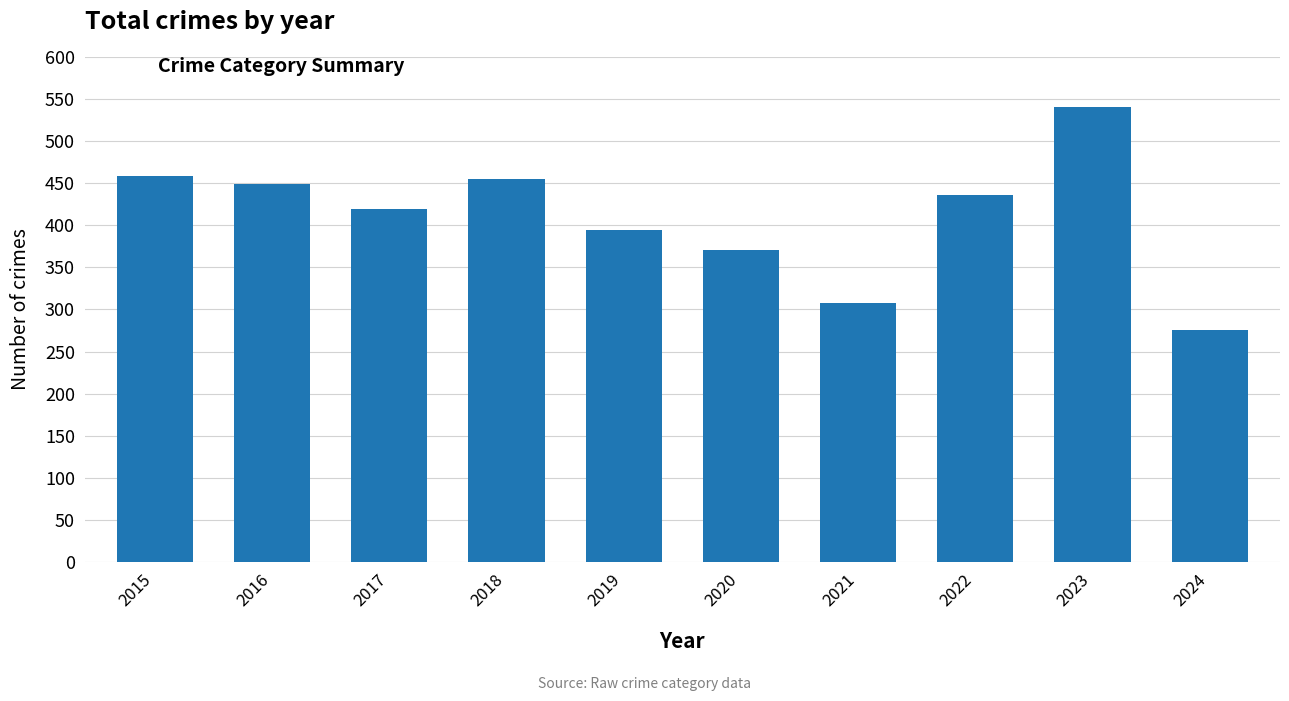

What is the greatest value displayed?

540